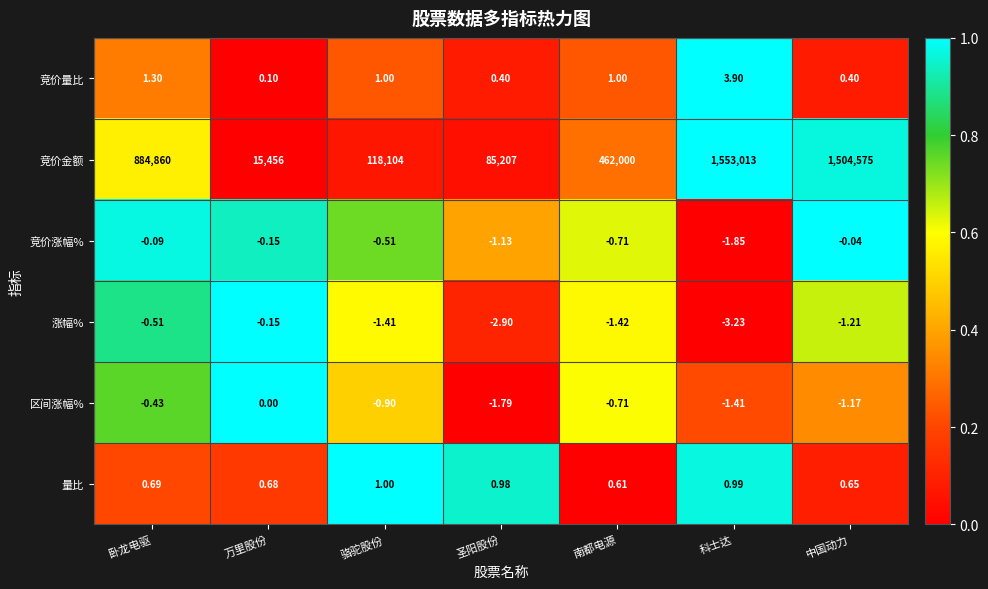

Which series has the largest range (max minus min)?

竞价金额